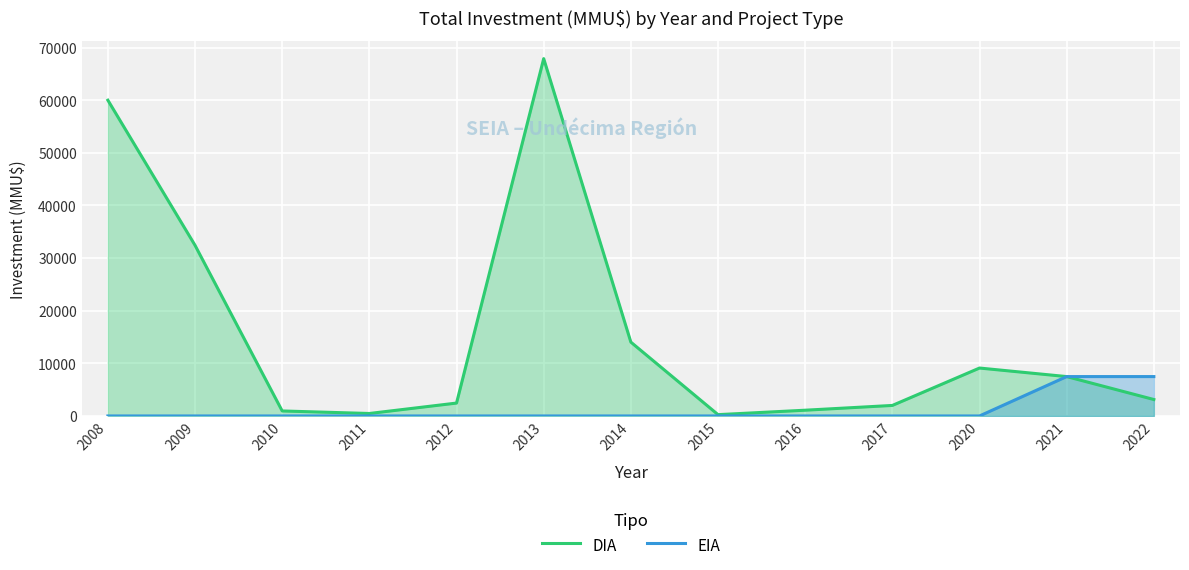

How many data points does each series have?

13